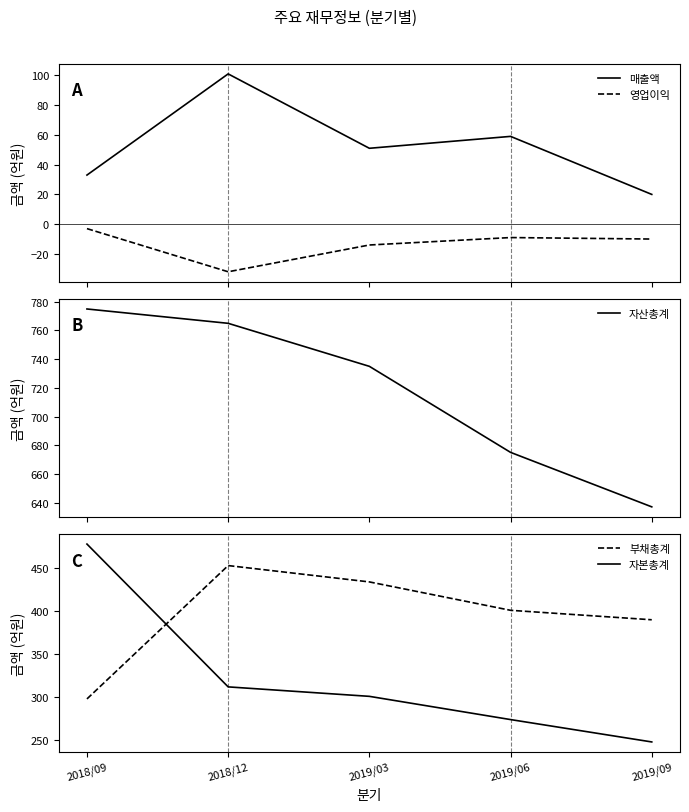

What is the value of the 자산총계 point at the 2nd from the left?

765